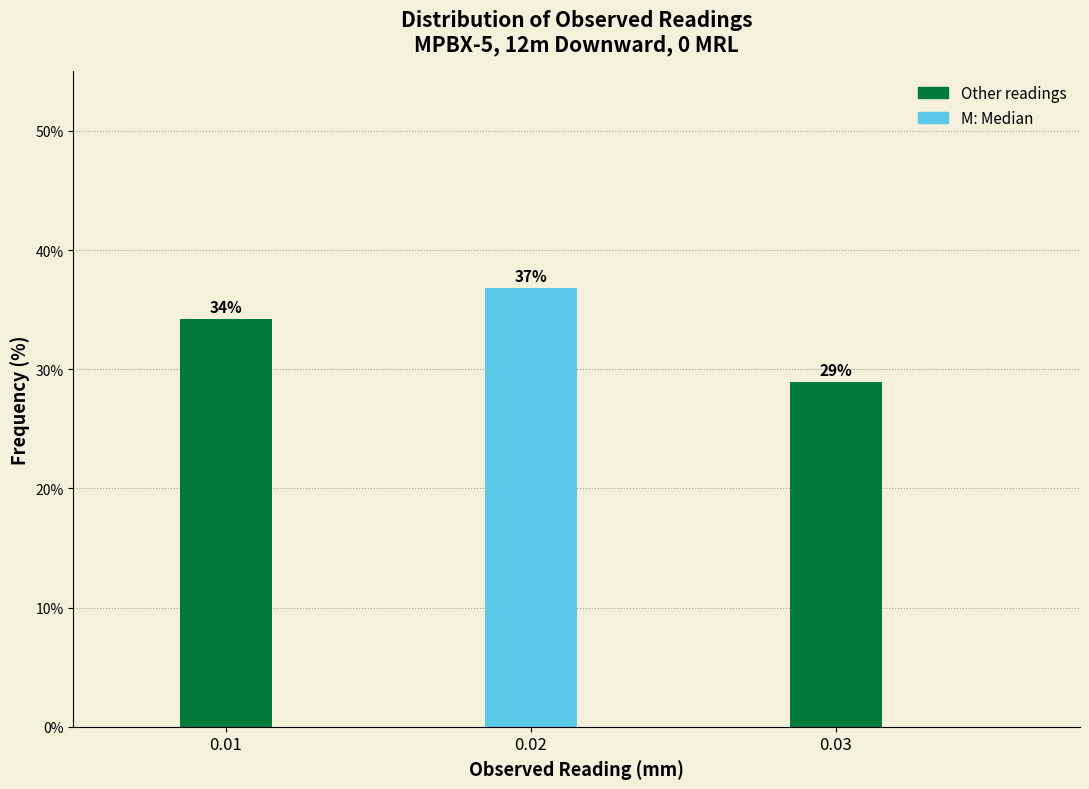

What is the ratio of the value at 0.01 to the value at 0.03?

1.2